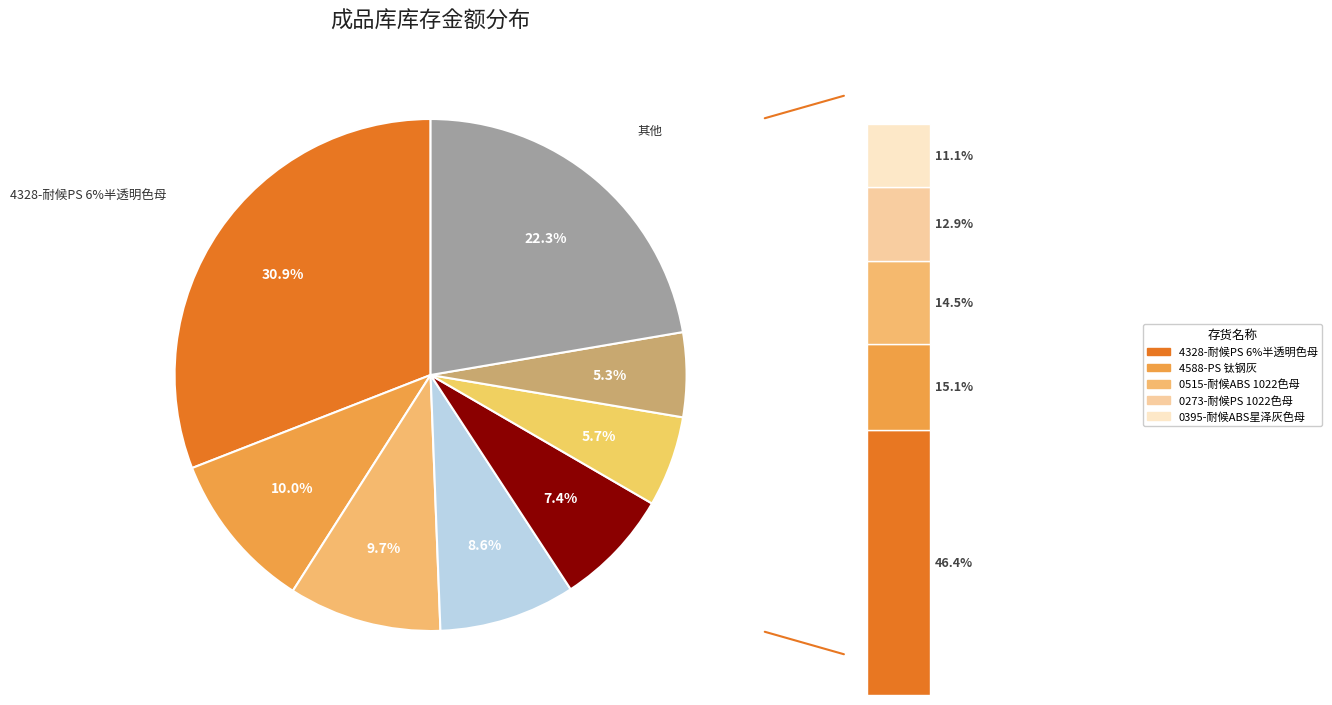

What is the ratio of the value at 0273-耐候PS 1022色母 to the value at 0515-耐候ABS 1022色母?

0.9